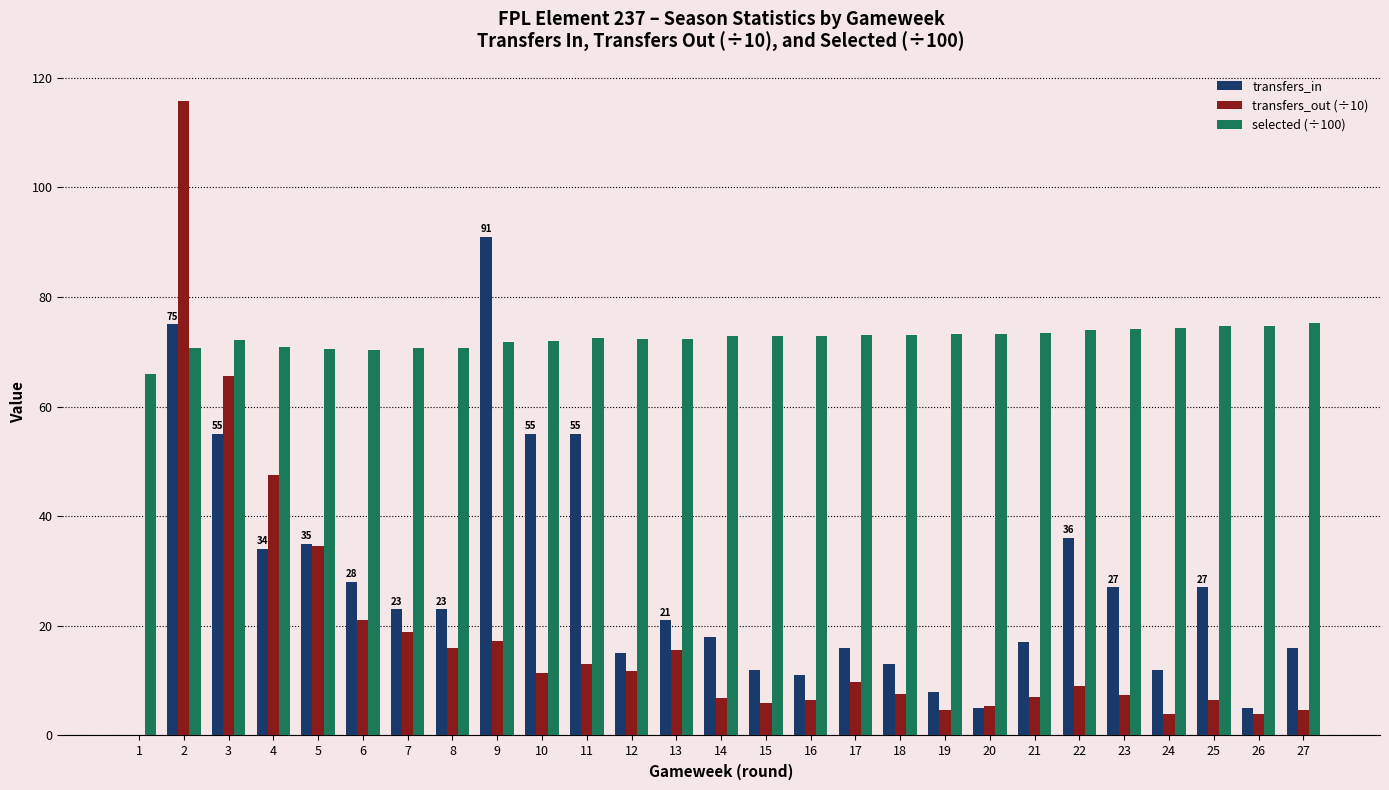

Is the value of transfers_out (÷10) at 24 greater than the value of selected (÷100) at 9?

No